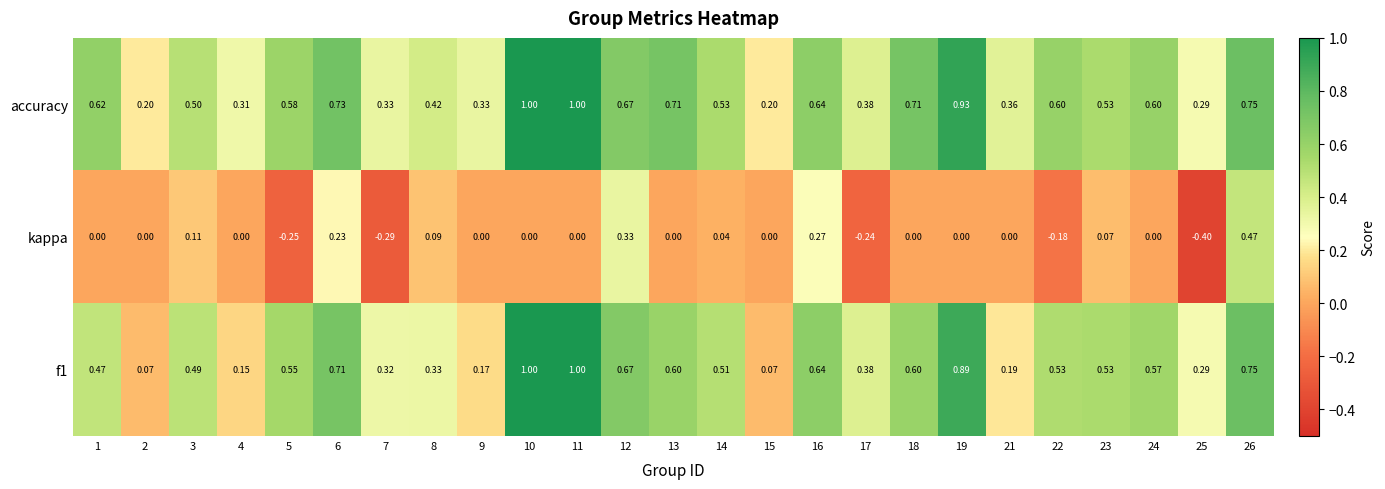

What is the total value across all series at 19?

1.8